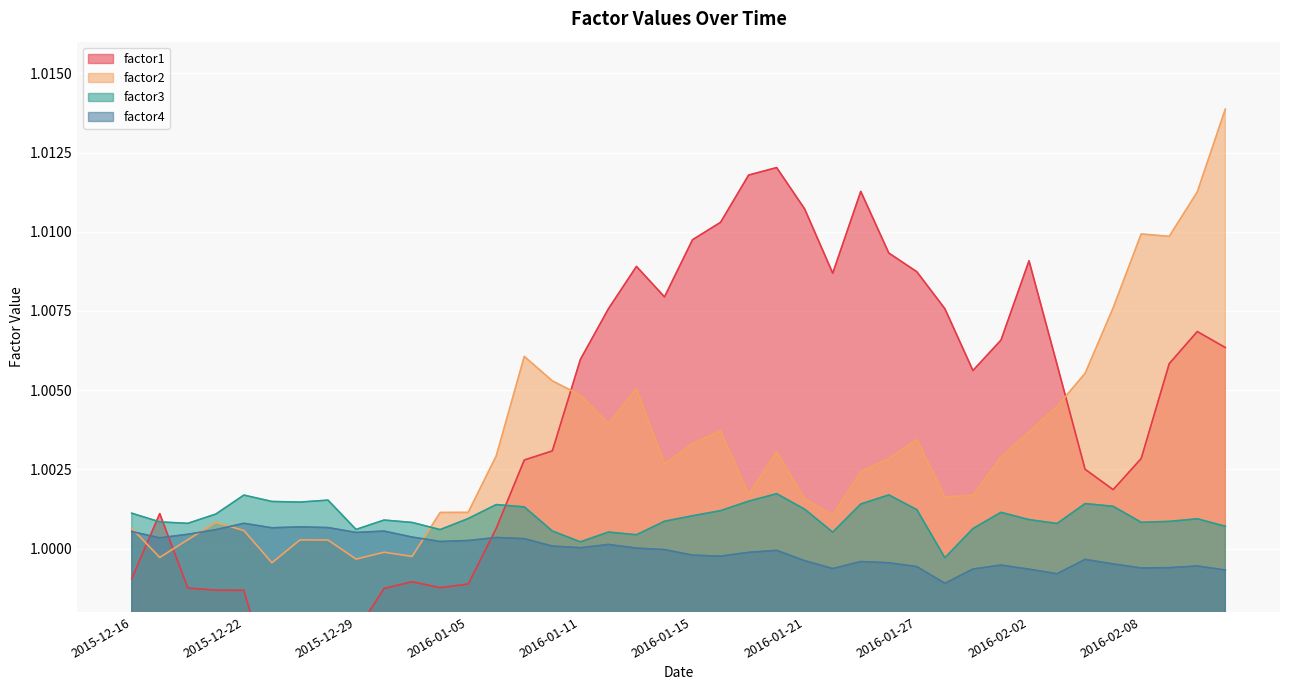

The value of factor2 at 2016-01-22 is 1.7. True or false?

False